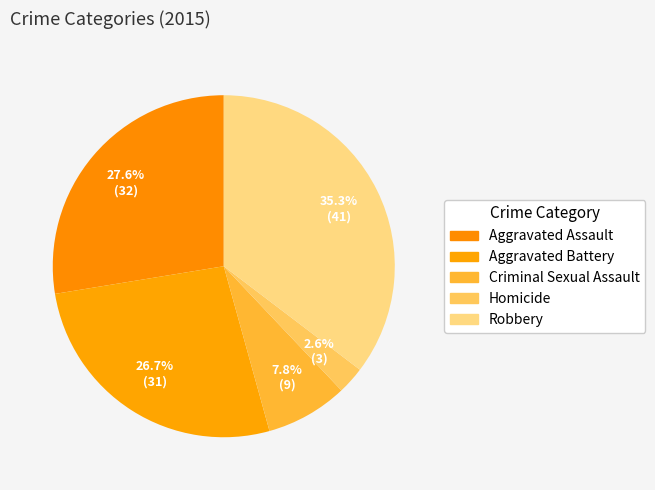

How many segments does this pie chart have?

5